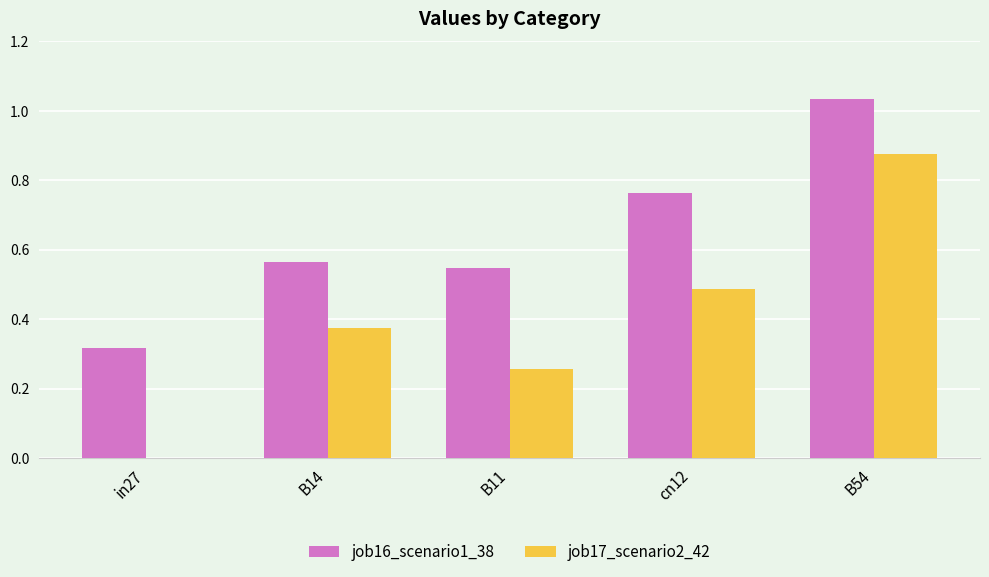

Count the number of data series in this chart.

2